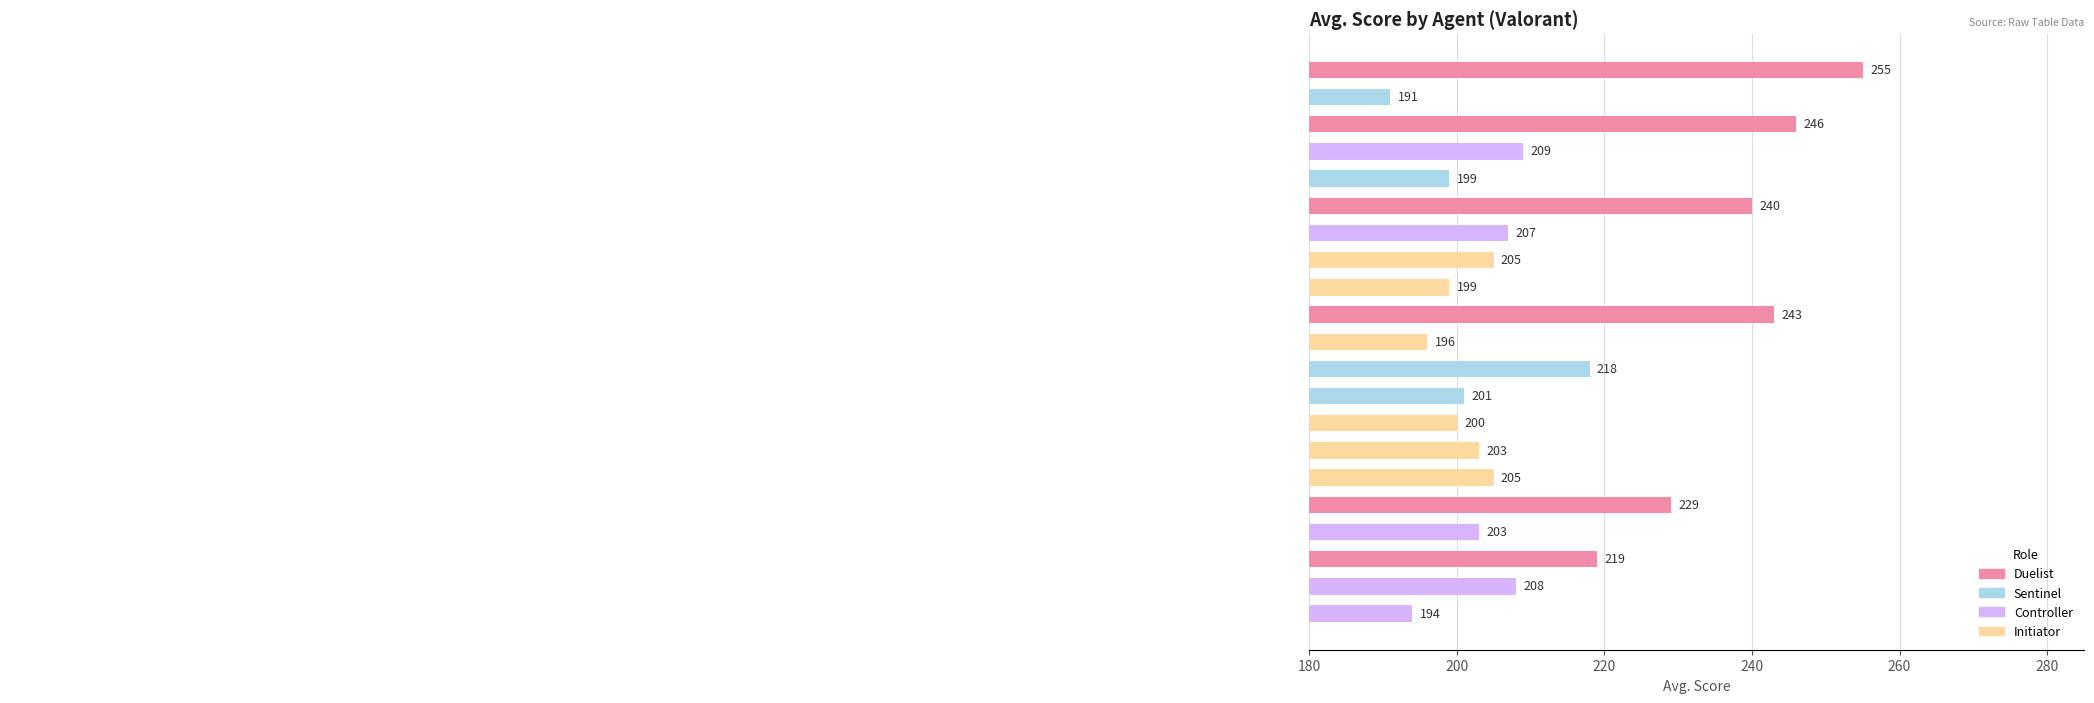

How many data points does each series have?

21